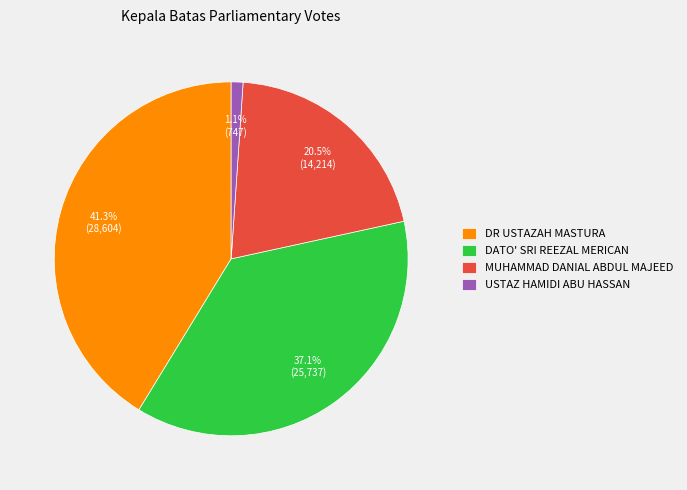

Rank the categories by value from highest to lowest.

DR USTAZAH MASTURA, DATO' SRI REEZAL MERICAN, MUHAMMAD DANIAL ABDUL MAJEED, USTAZ HAMIDI ABU HASSAN